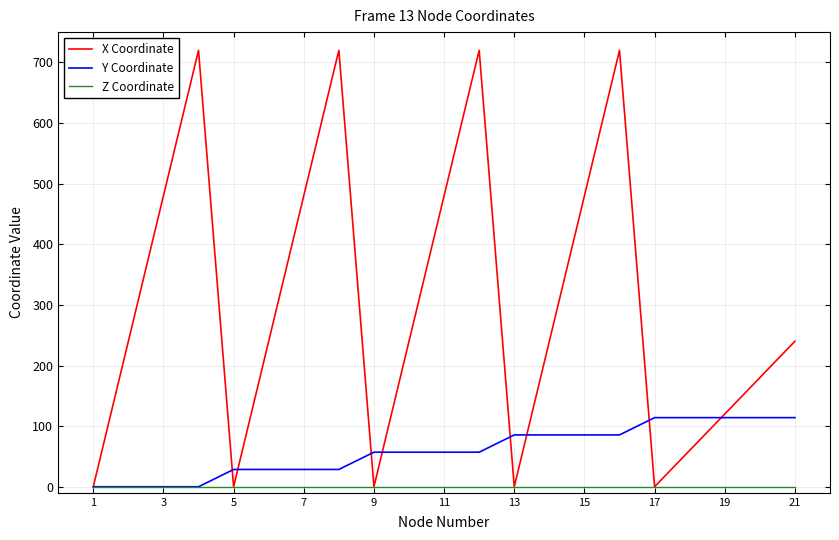

What is the greatest value displayed?

720.0